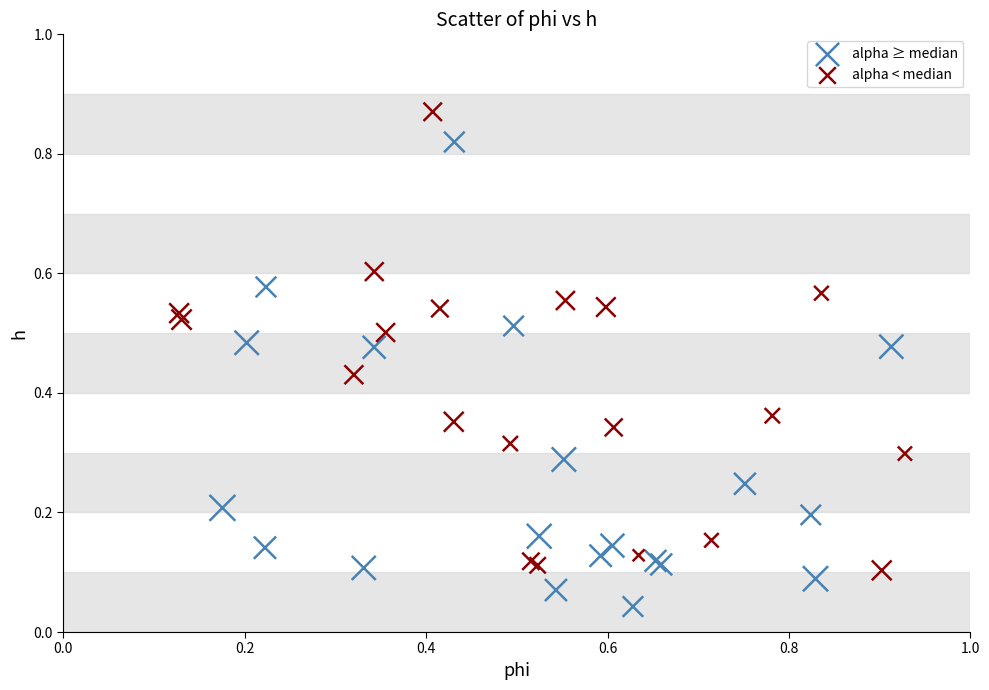

Which series contains the highest Y value?

alpha < median